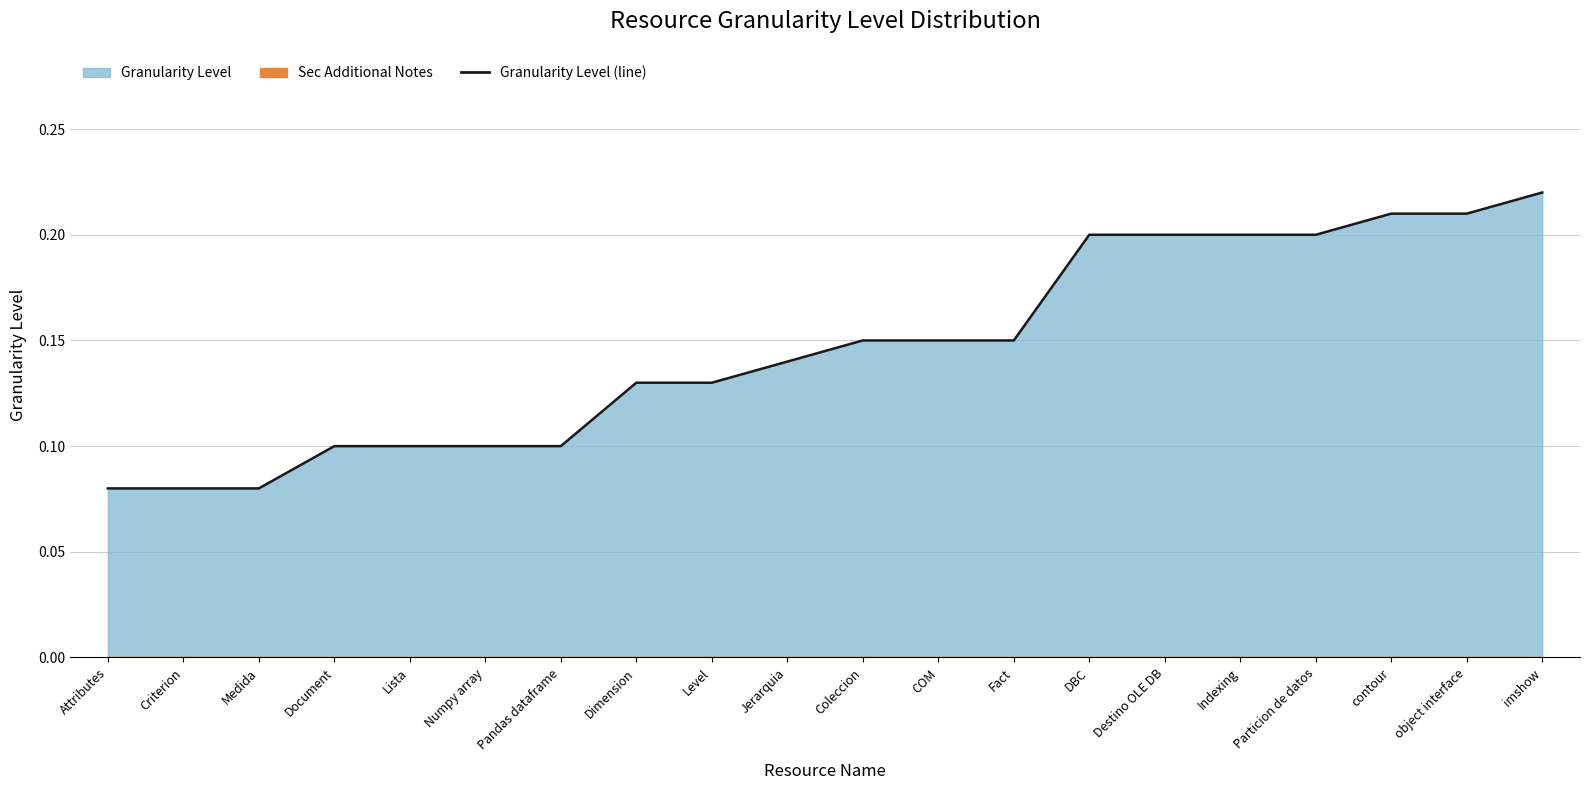

List the labels in order of value, largest first.

imshow, contour, object interface, DBC, Destino OLE DB, Indexing, Particion de datos, Coleccion, COM, Fact, Jerarquia, Dimension, Level, Document, Lista, Numpy array, Pandas dataframe, Attributes, Criterion, Medida